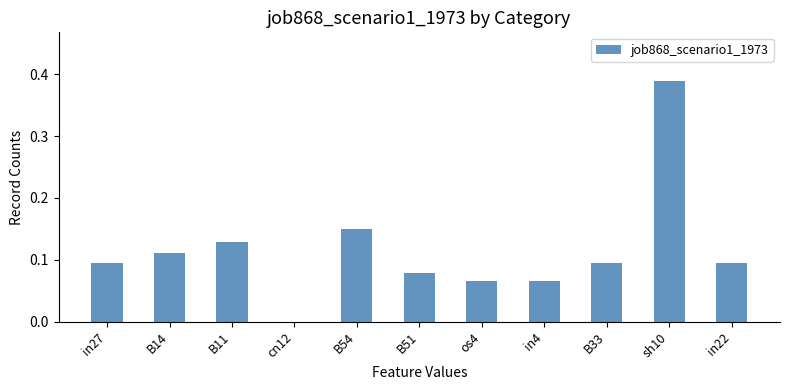

What is the change in value from cn12 to in22?

+0.1